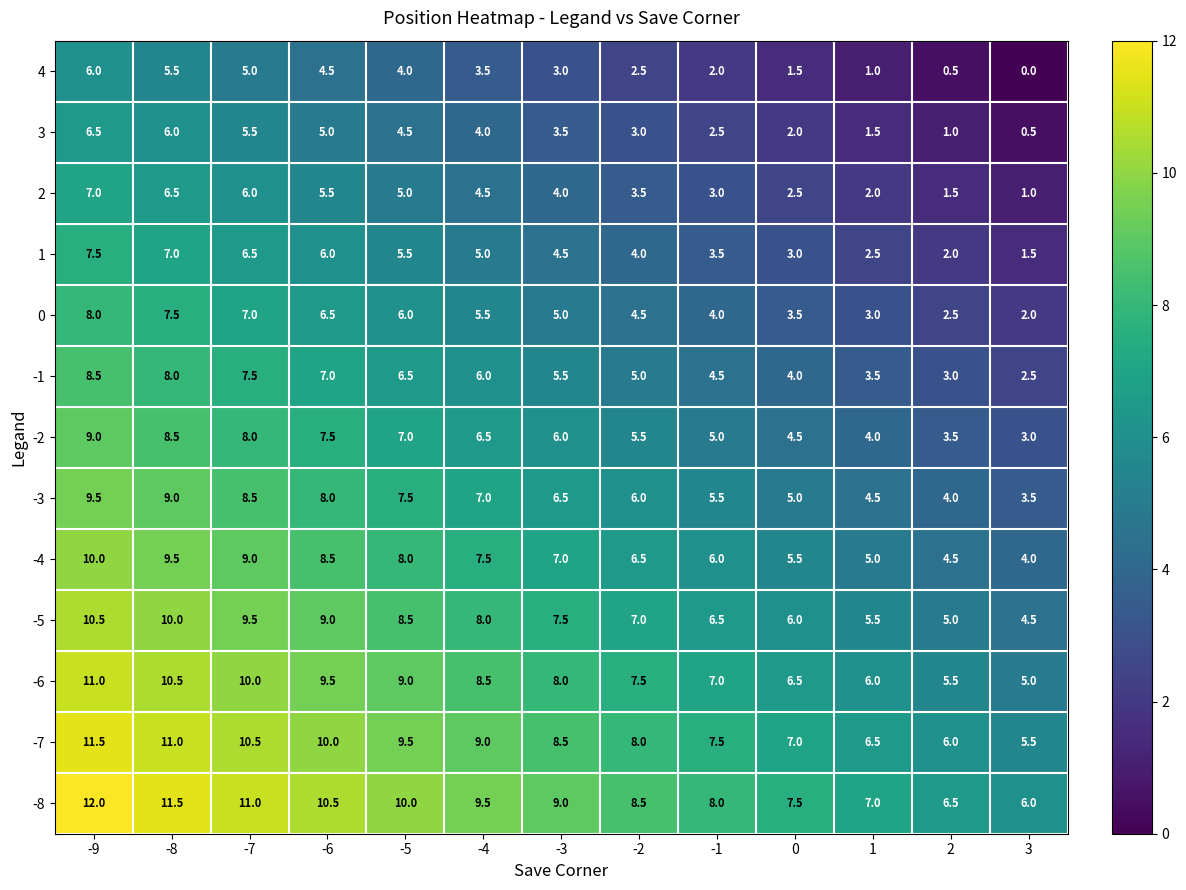

What is the sum of the -1 values at -9 and 0?

12.5